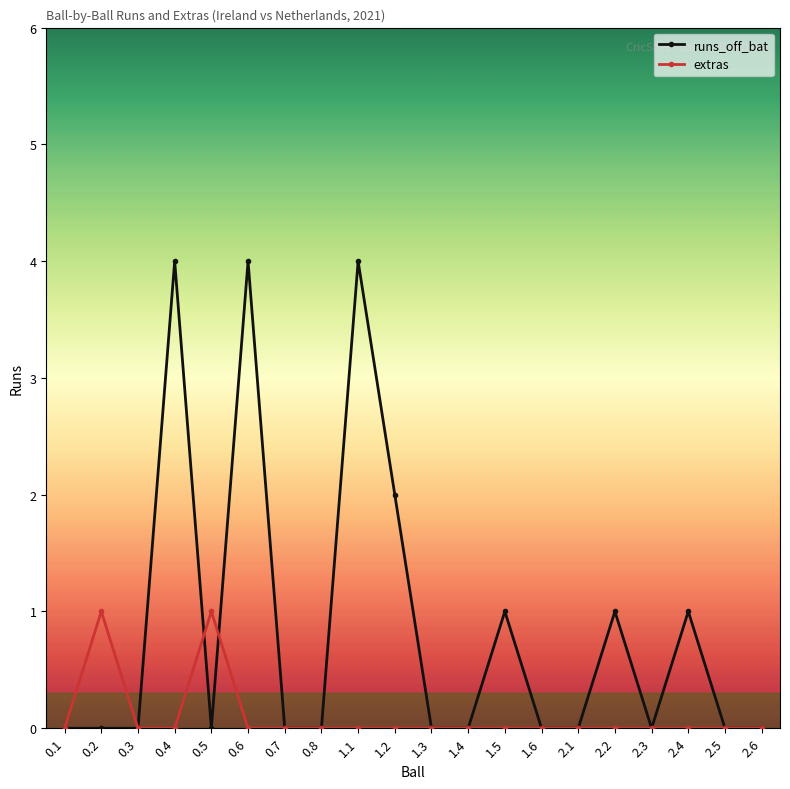

Reading left to right, what are all the values shown in this chart?

runs_off_bat: 0	0	0	4	0	4	0	0	4	2	0	0	1	0	0	1	0	1	0	0
extras: 0	1	0	0	1	0	0	0	0	0	0	0	0	0	0	0	0	0	0	0